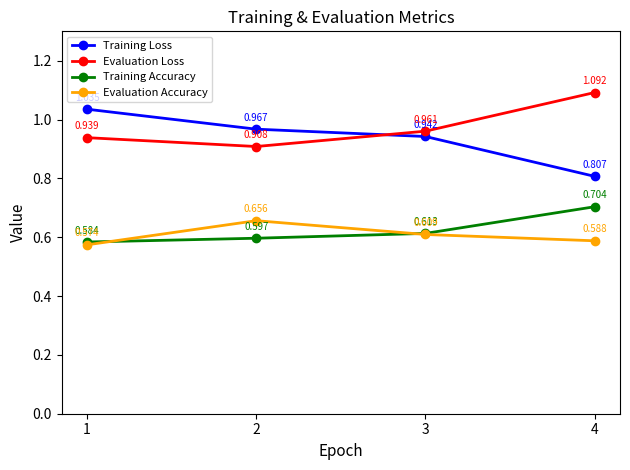

Rank the series by their maximum value, from lowest to highest.

Evaluation Accuracy, Training Accuracy, Training Loss, Evaluation Loss